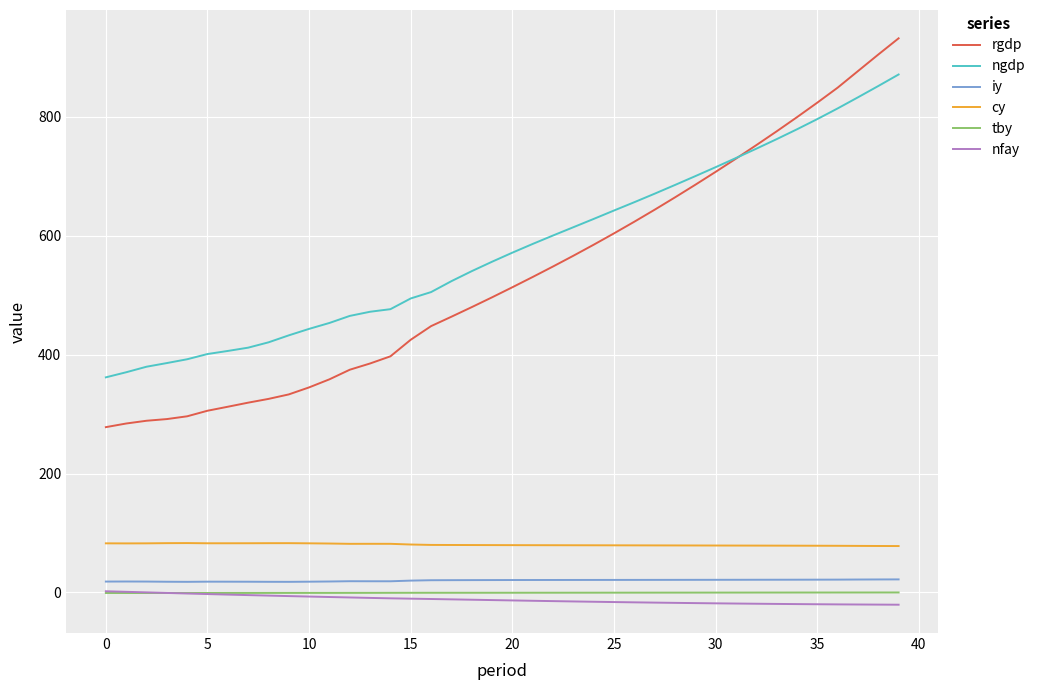

Which series has the largest range (max minus min)?

rgdp